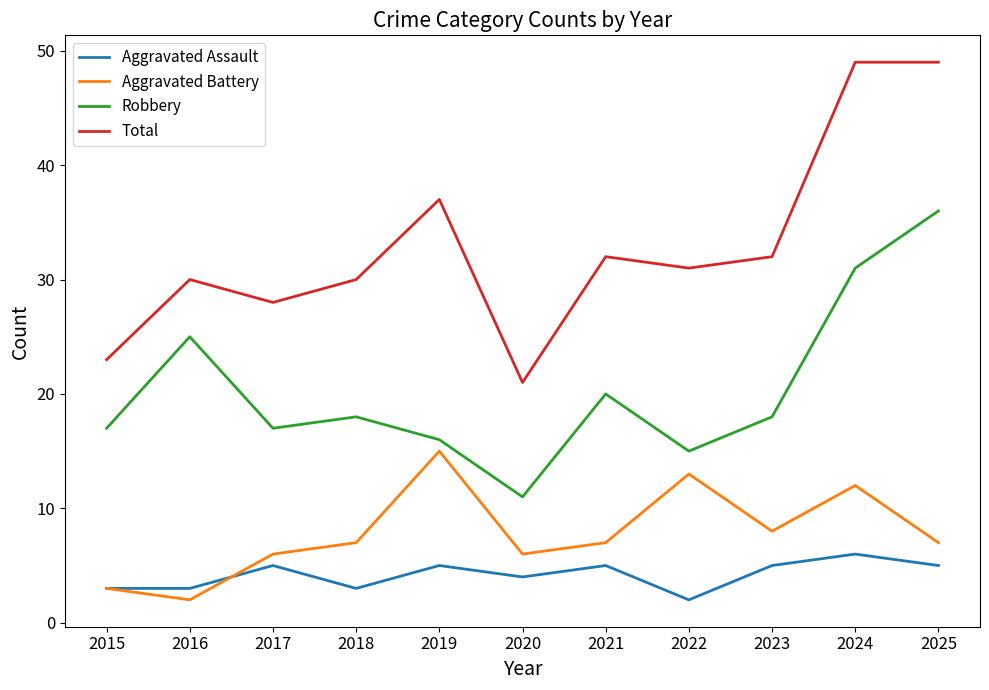

What is the maximum value for Aggravated Assault?

6